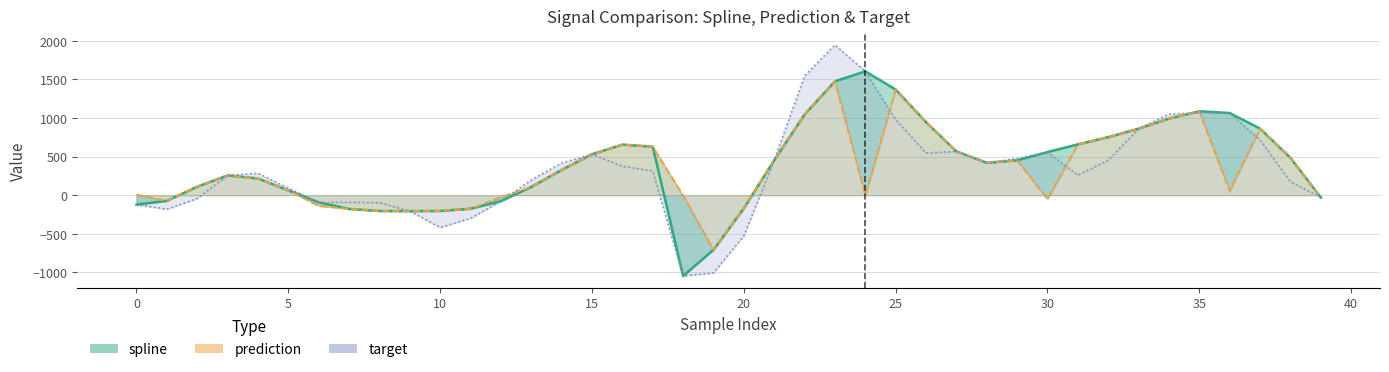

Does the chart have visible grid lines?

Yes